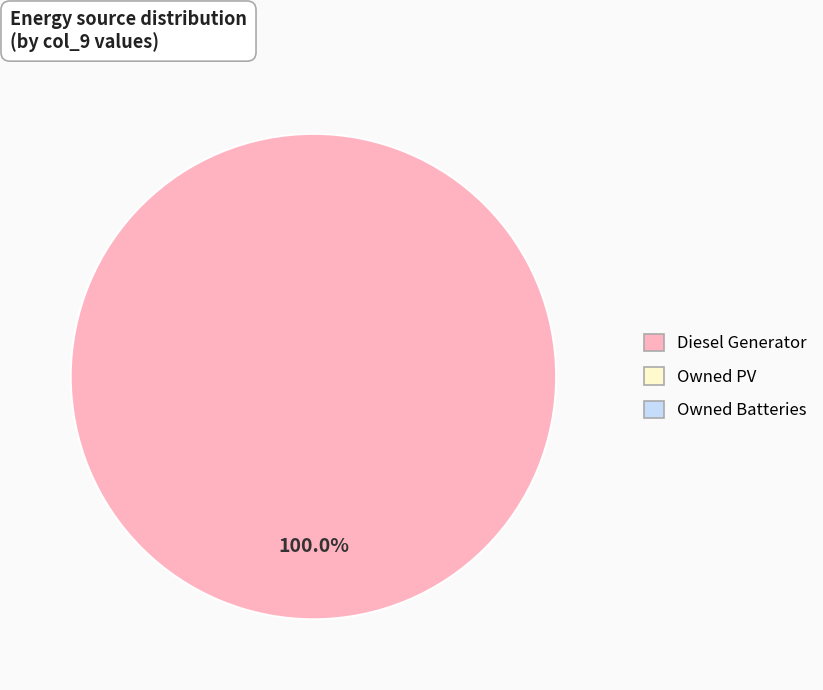

Is there a majority slice in this chart?

Yes